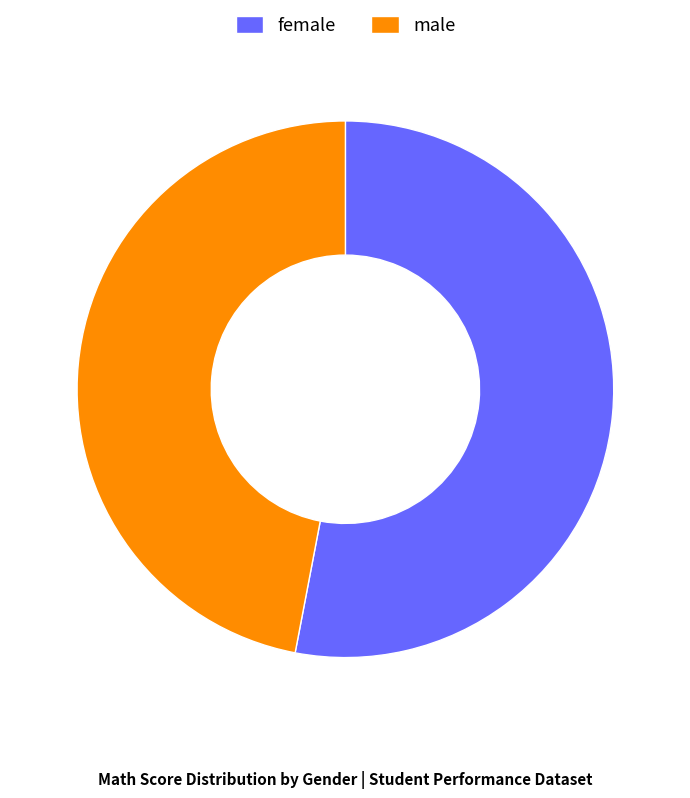

Count the number of slices in the pie.

2